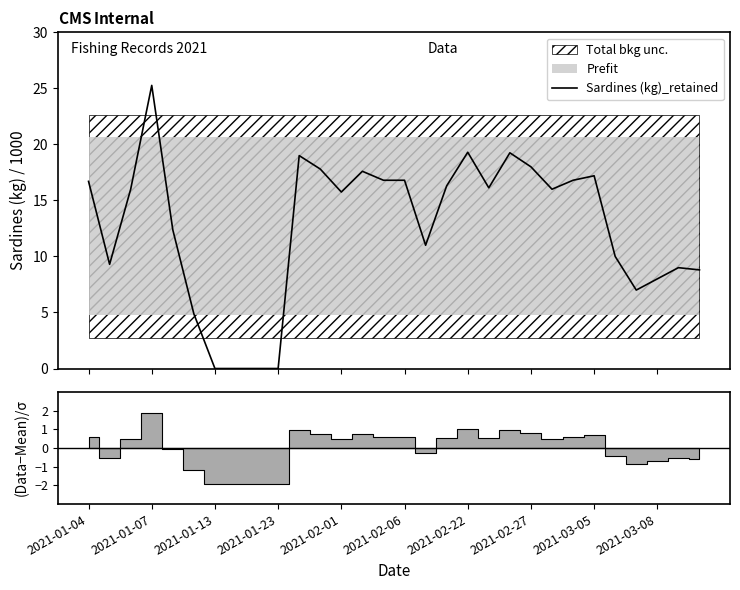

Reading right to left, extract all data points from this chart.

8.8	9.0	8.0	7.0	10.0	17.2	16.8	16.0	18.0	19.2	16.1	19.3	16.3	11.0	16.8	16.8	17.6	15.8	17.8	19.0	0.0	0.0	0.0	0.0	4.9	12.4	25.3	16.0	9.3	16.7